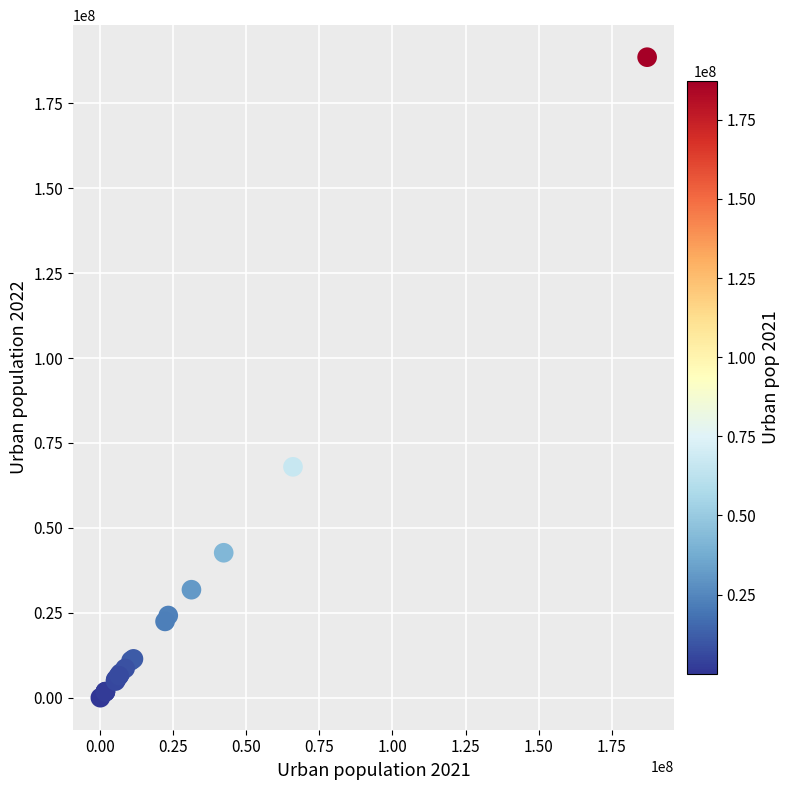

What Y value in the scatter plot is closest to 94282312?

67979820